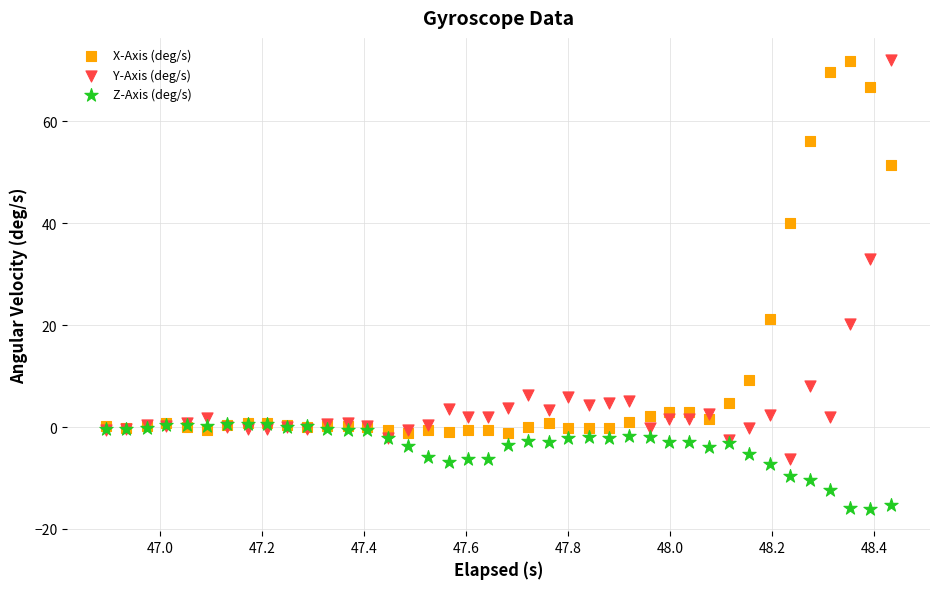

In the X-Axis (deg/s) series, what Y value is closest to 35?

40.1